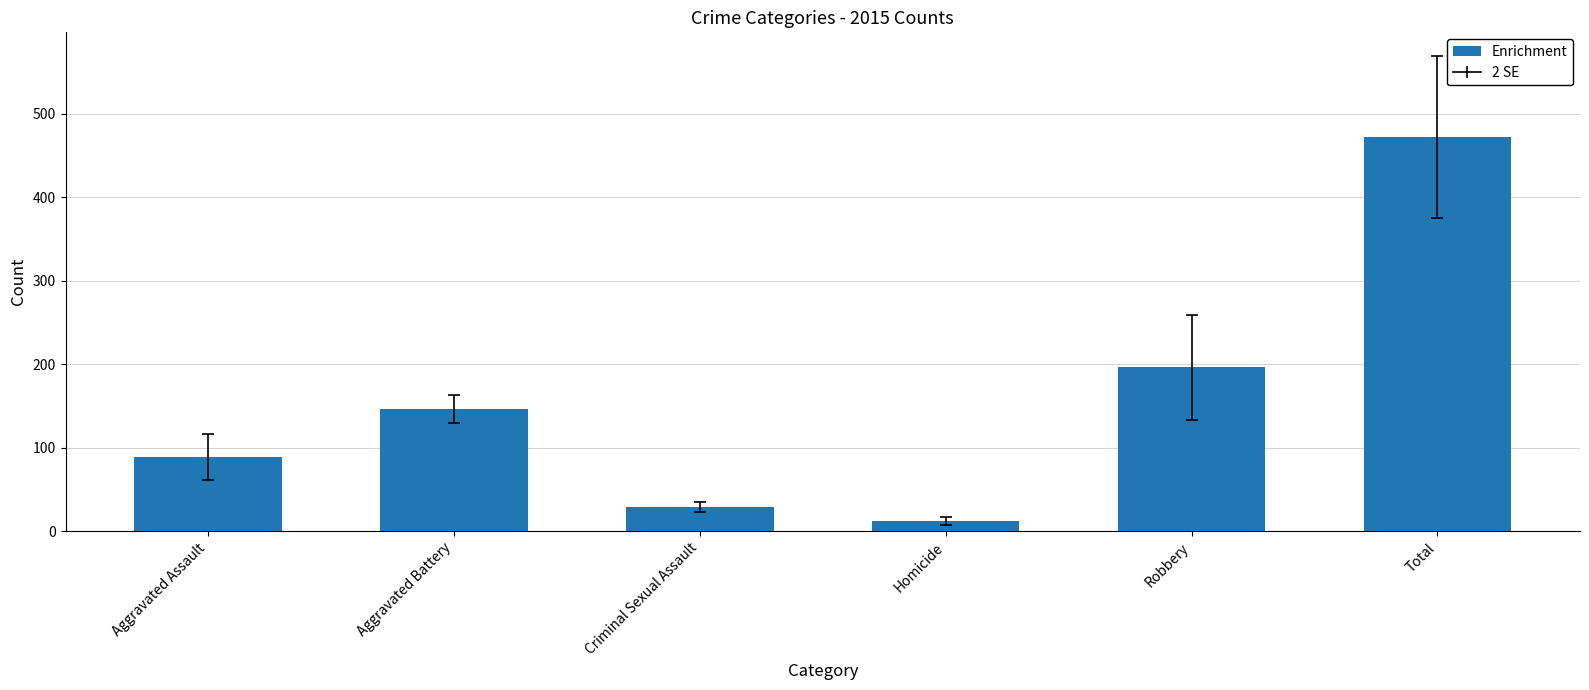

List the labels in order of value, largest first.

Total, Robbery, Aggravated Battery, Aggravated Assault, Criminal Sexual Assault, Homicide